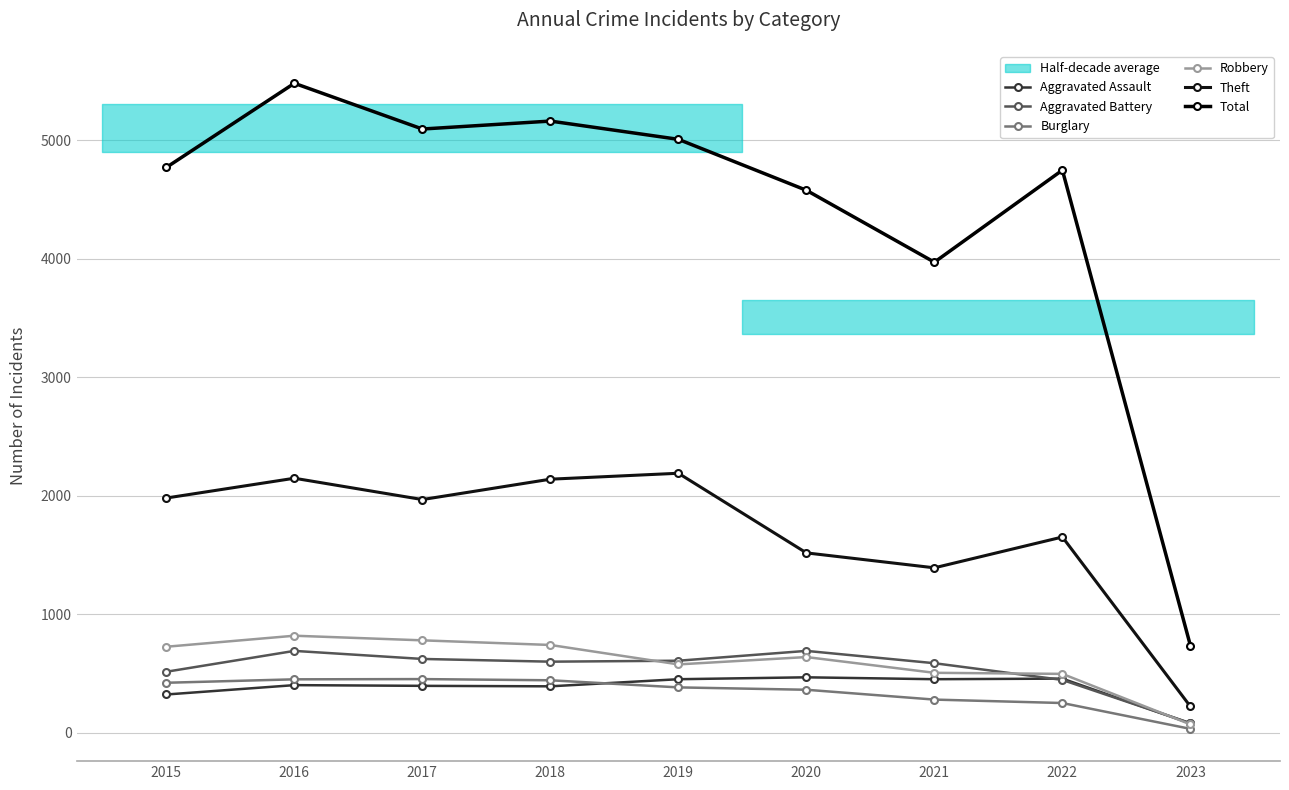

After their last crossing, which series has the higher values: Aggravated Assault or Robbery?

Aggravated Assault